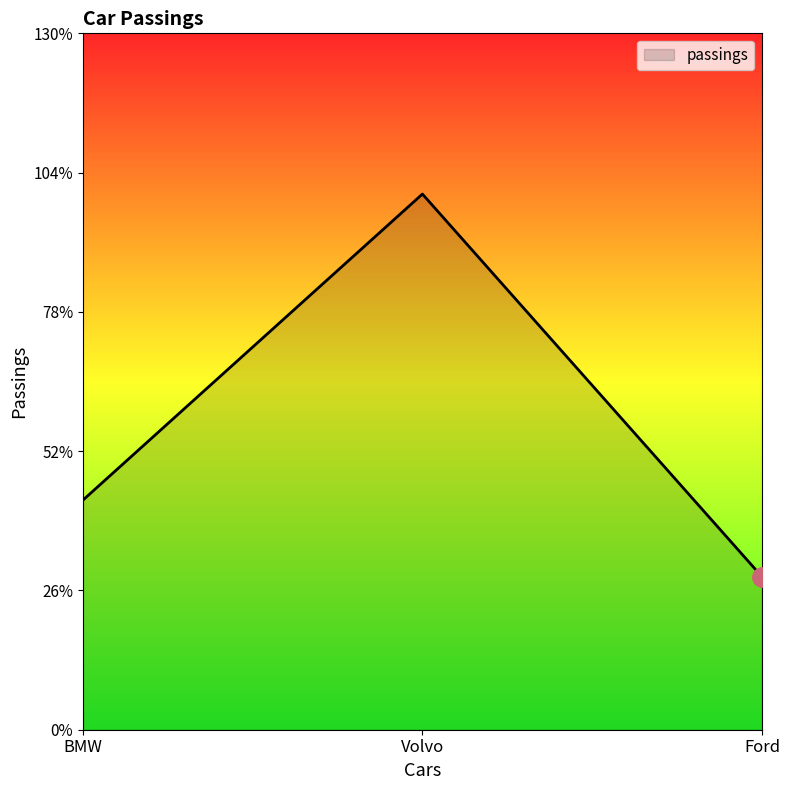

At which label is the value closest to 4?

BMW